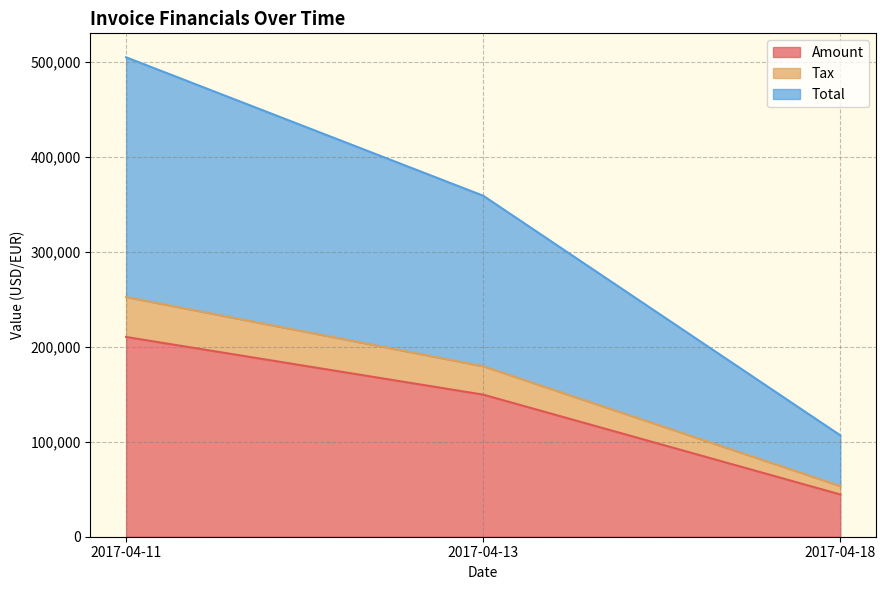

Where is Amount nearest to the value 127424?

2017-04-13